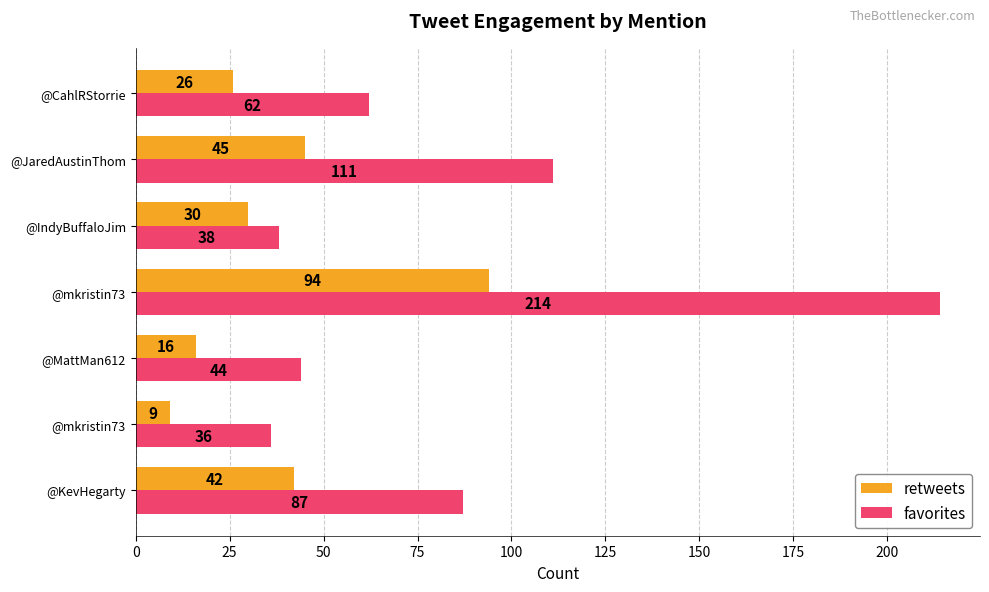

How many categories are shown in the chart?

7